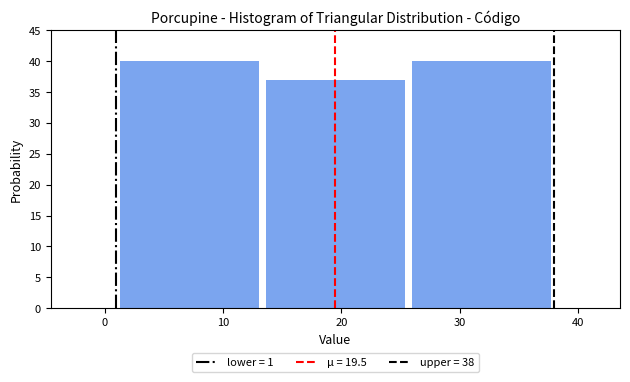

What is the height of the bar covering 13 to 26 on the x-axis? Neither the bar edges nor the heights are printed on the chart, so give them approximately, as read against the axes.

37